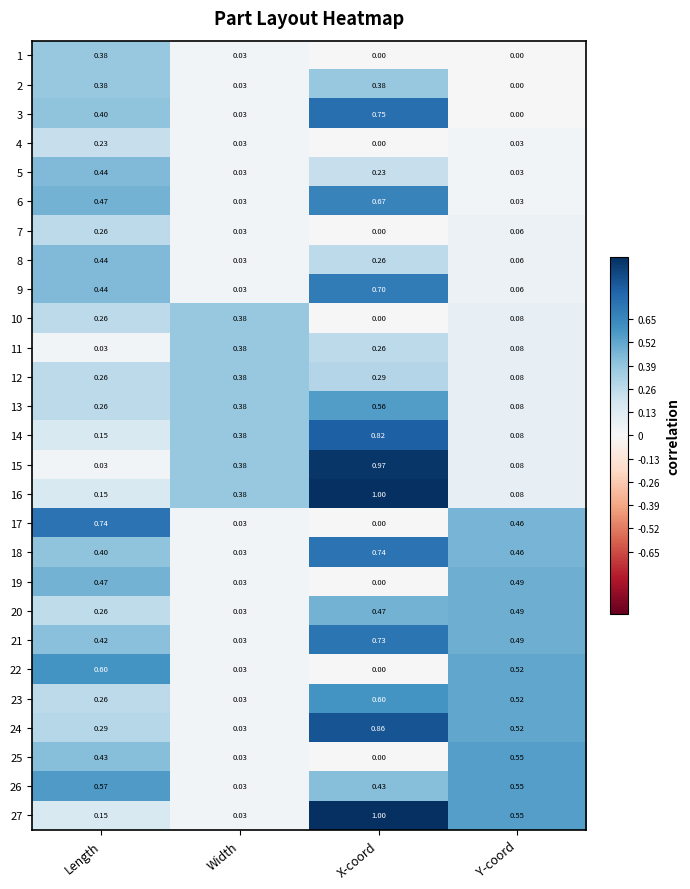

List the labels in order of 3 value, largest first.

X-coord, Length, Width, Y-coord